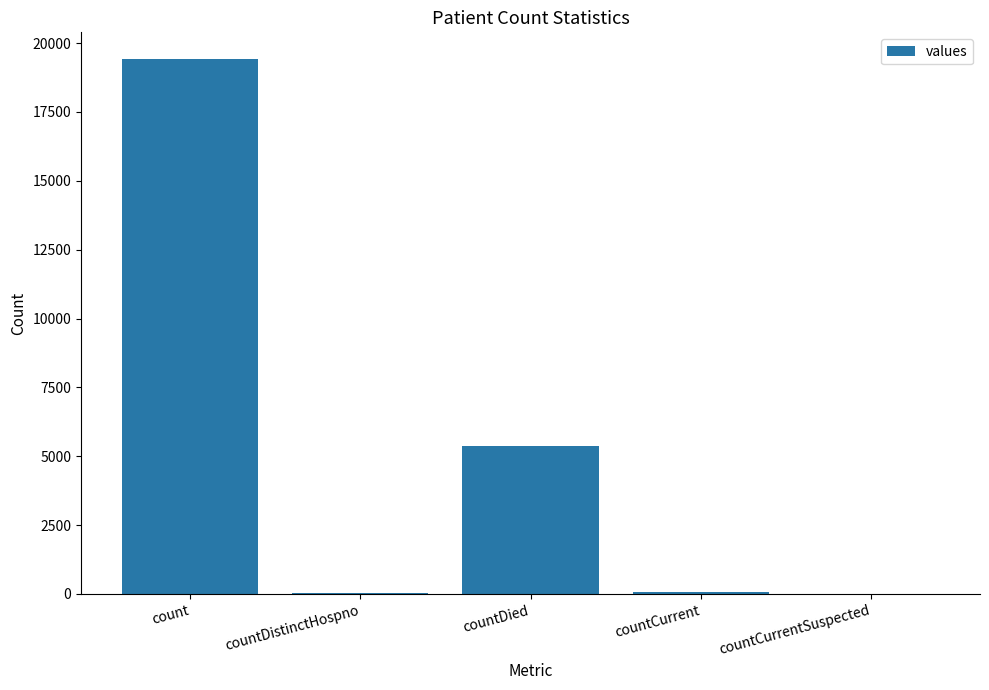

At which label is the value closest to 9710?

countDied